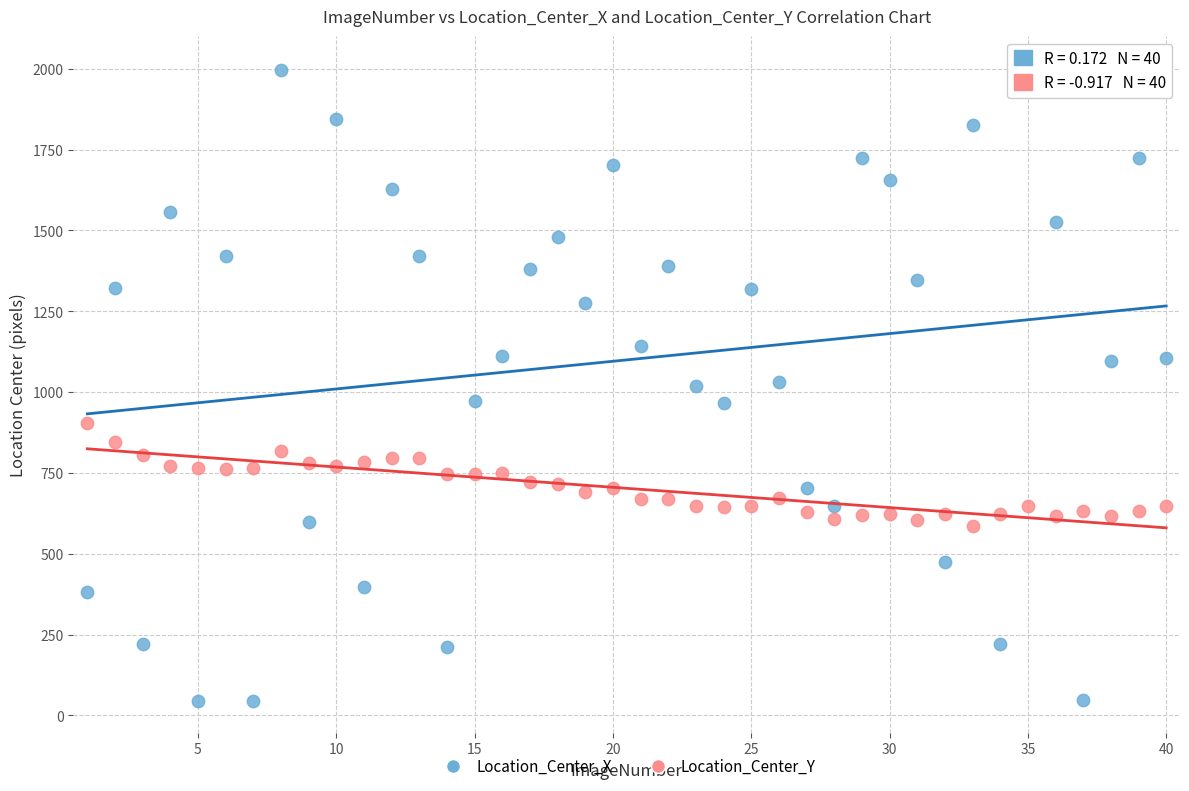

What are all the series names shown in the legend?

Location_Center_X, Location_Center_Y